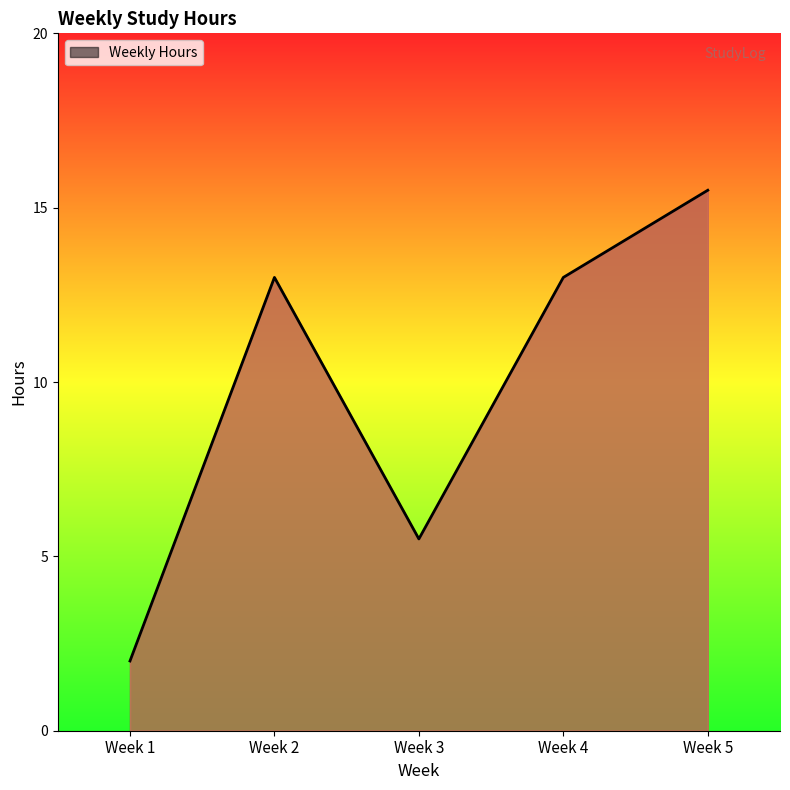

How many interior local peaks (higher than both neighbors) does the data have?

1